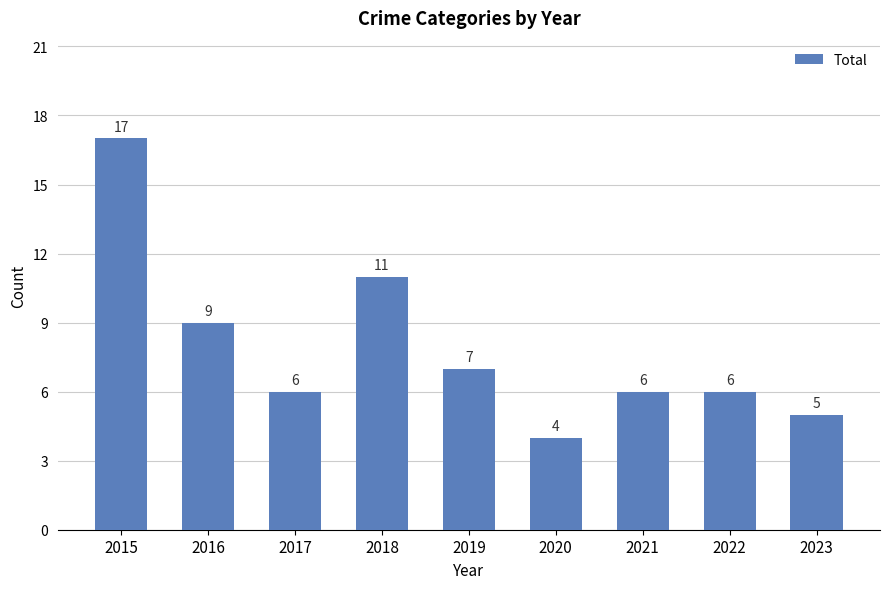

Which category has the lowest value across all series?

2020